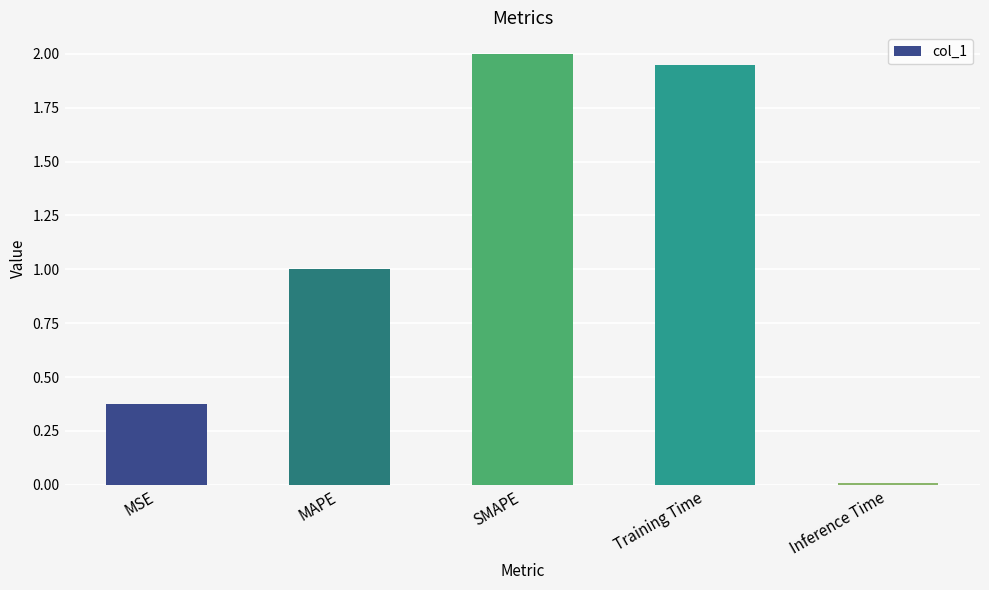

List the labels in order of value, largest first.

SMAPE, Training Time, MAPE, MSE, Inference Time